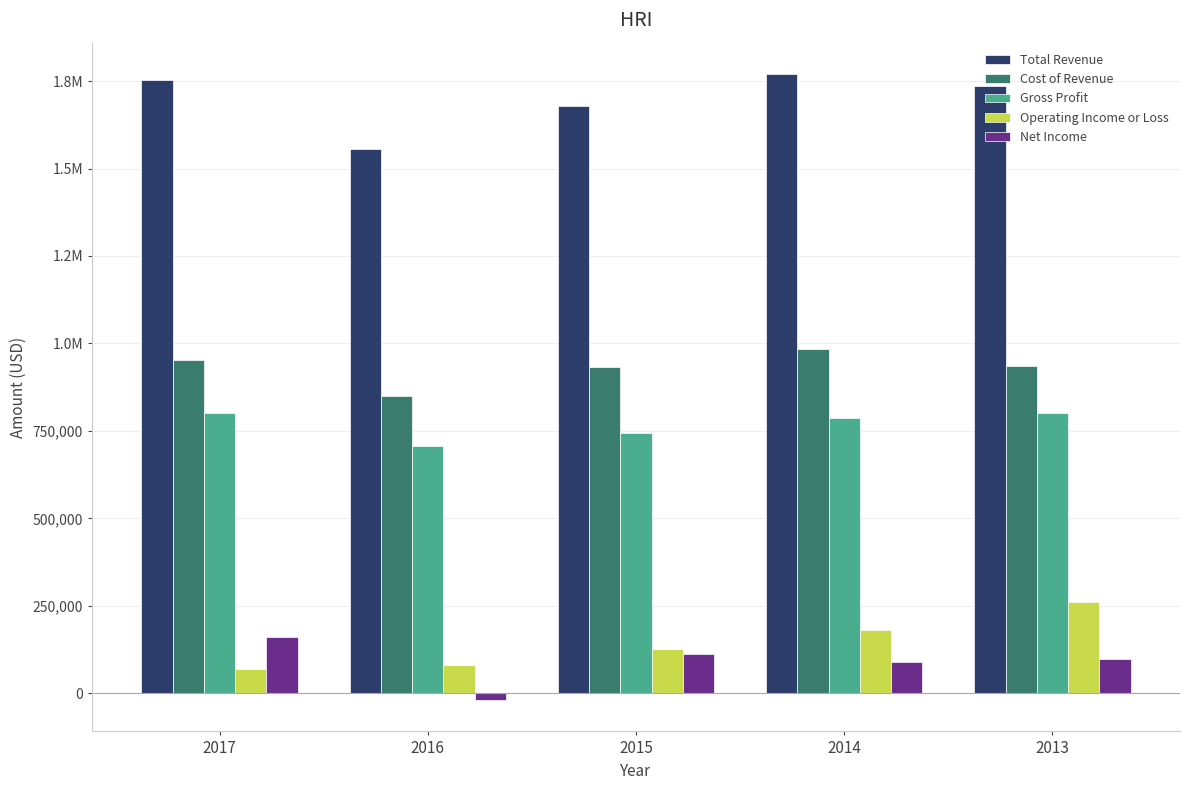

At which label does Total Revenue reach its minimum?

2016